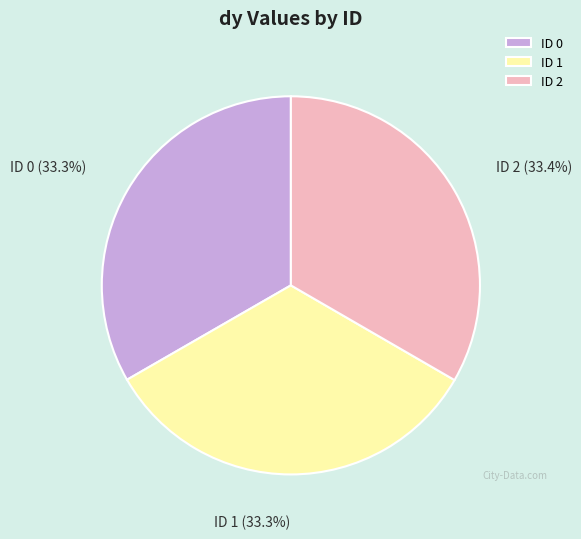

Approximately how many times larger is the value at ID 1 compared to ID 0?

1.0